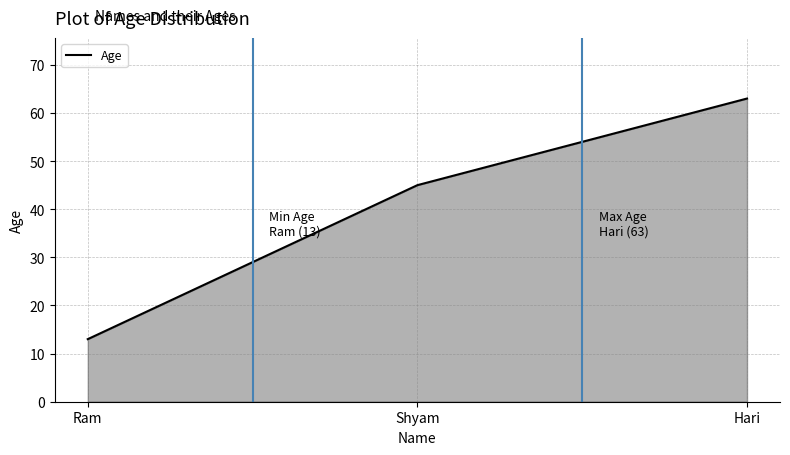

What position from the left is Shyam?

2